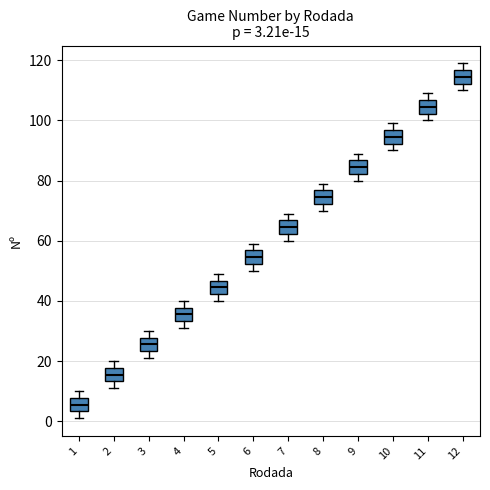

Which box's median line is the highest?

12